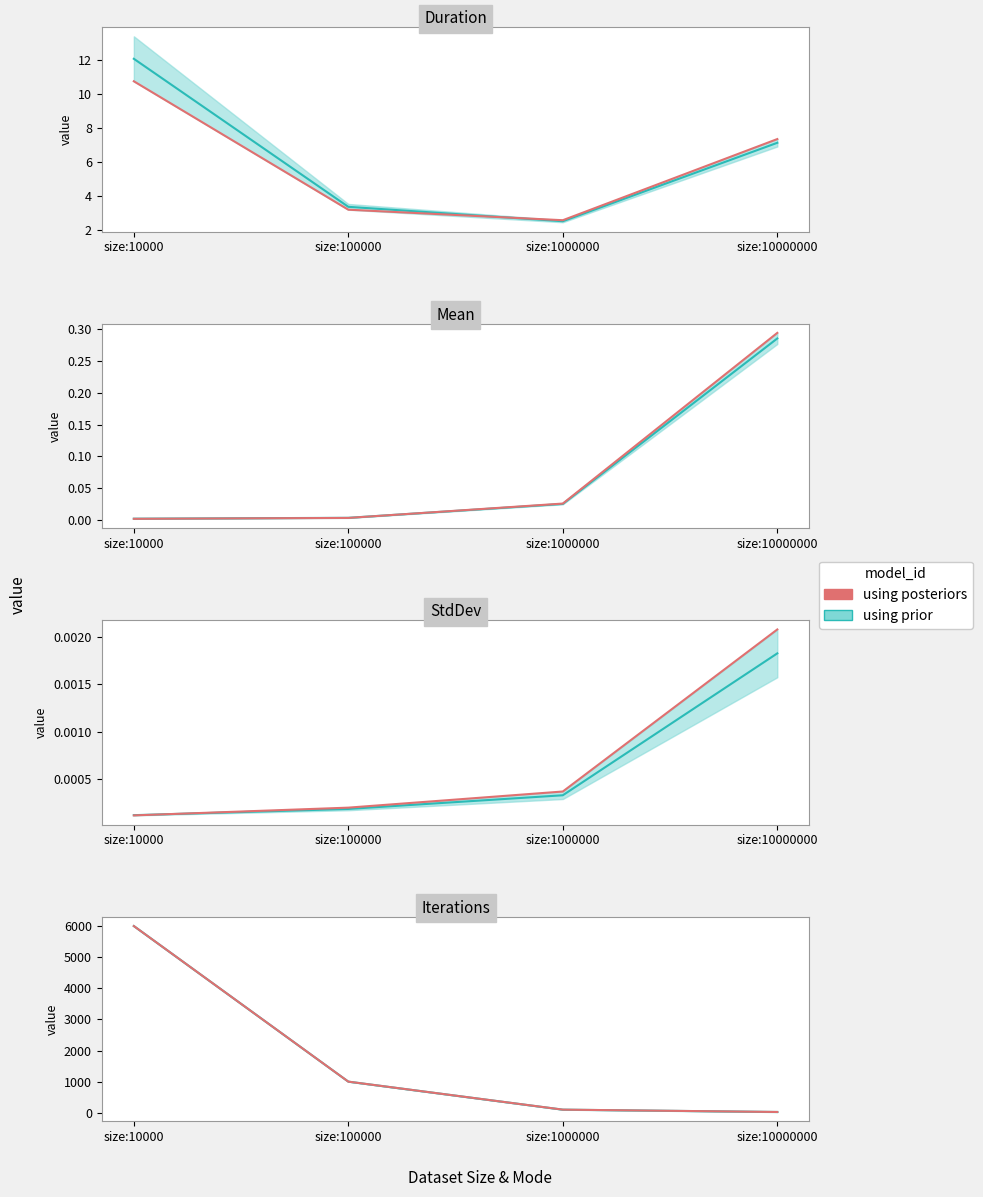

What is the value of the 4th point from the left?

25